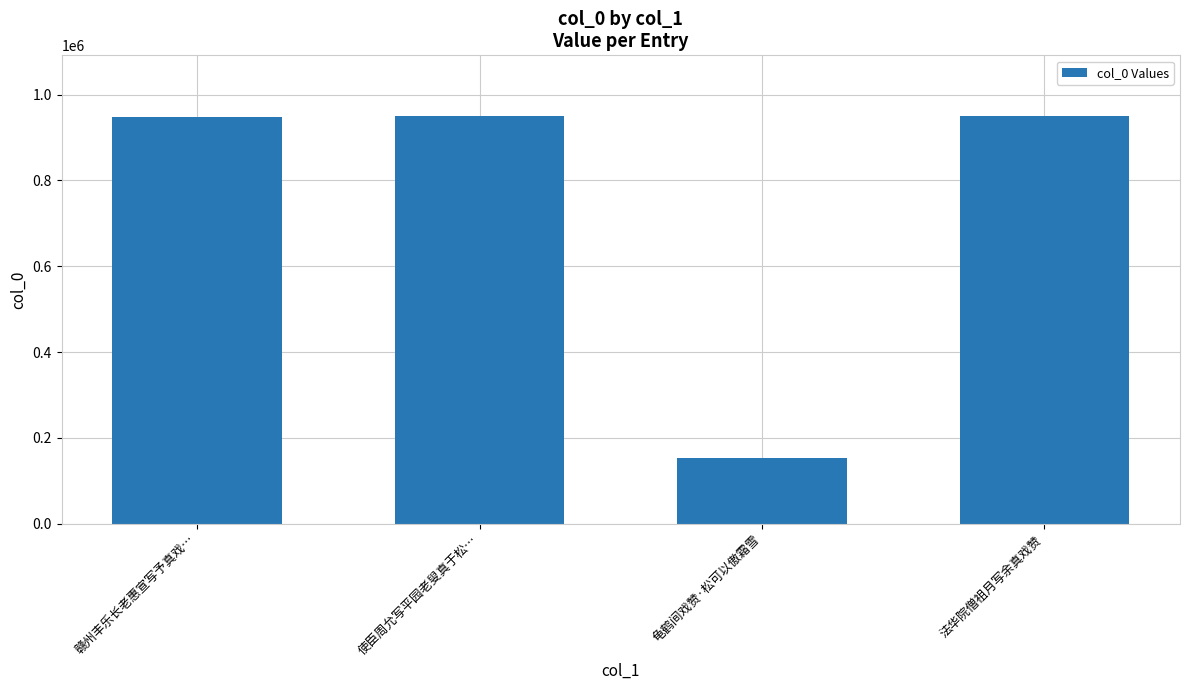

Which category has the lowest value across all series?

龟鹤间戏赞·松可以傲霜雪